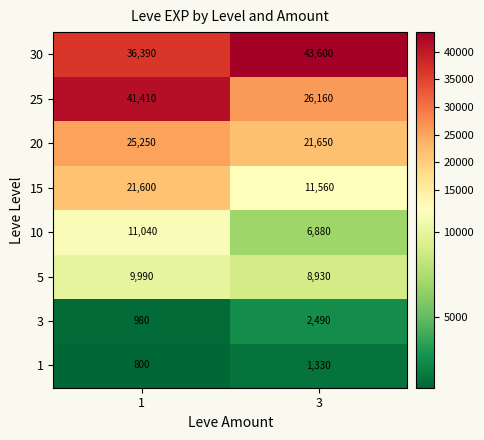

What is the average value of the 5 series?

9460